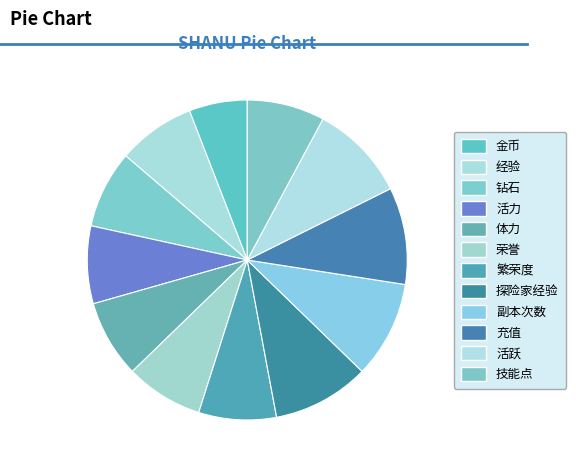

Approximately how many times larger is the value at 活力 compared to 副本次数?

0.8